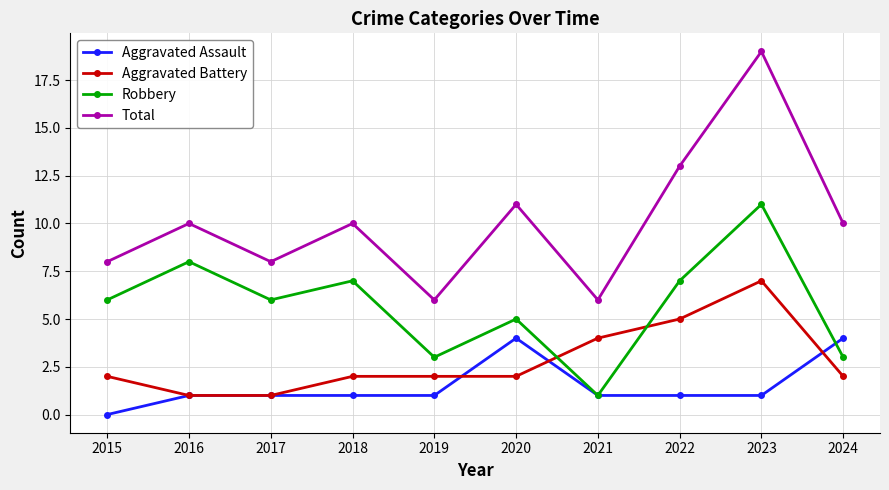

At which category does Robbery reach its first local valley?

2017